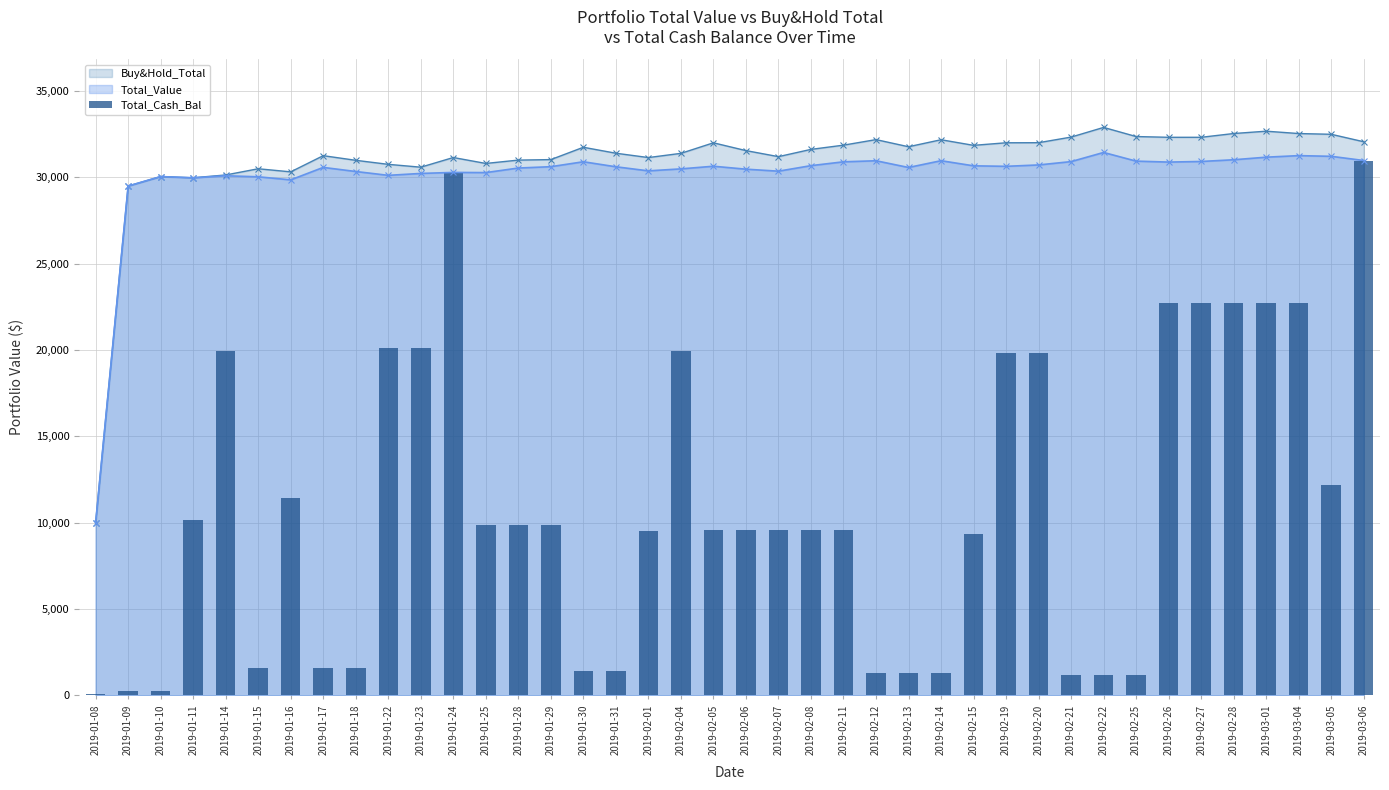

Is the value of Buy&Hold_Total at 2019-02-22 greater than the value of Total_Value at 2019-02-12?

Yes